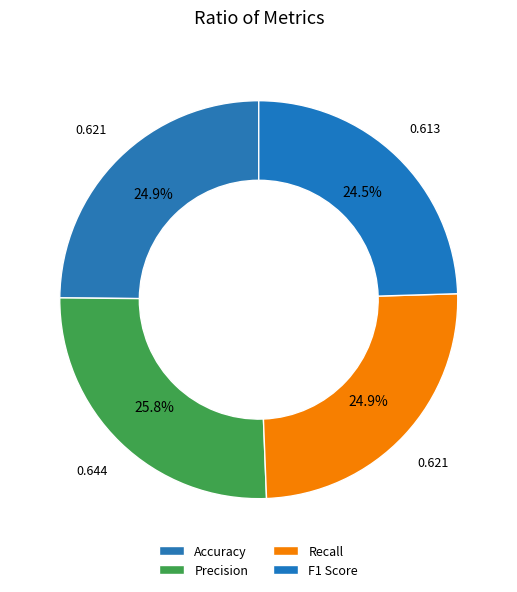

True or false: Accuracy accounts for 11% of the total.

False